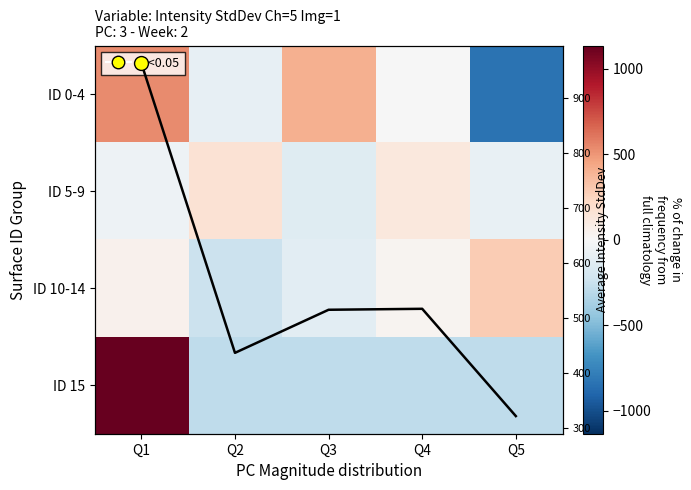

What is the minimum value shown in the chart?

-834.4